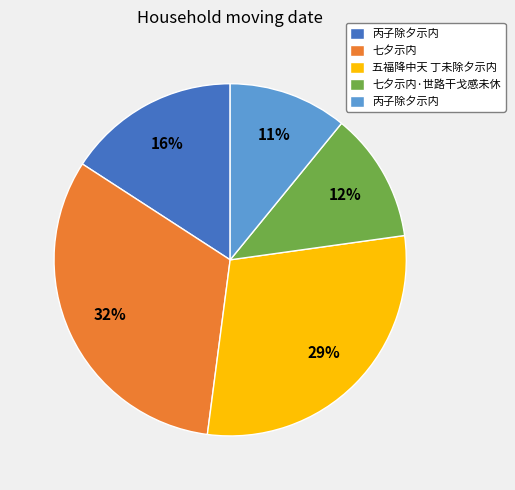

To the nearest percent, what is the average slice percentage?

20%